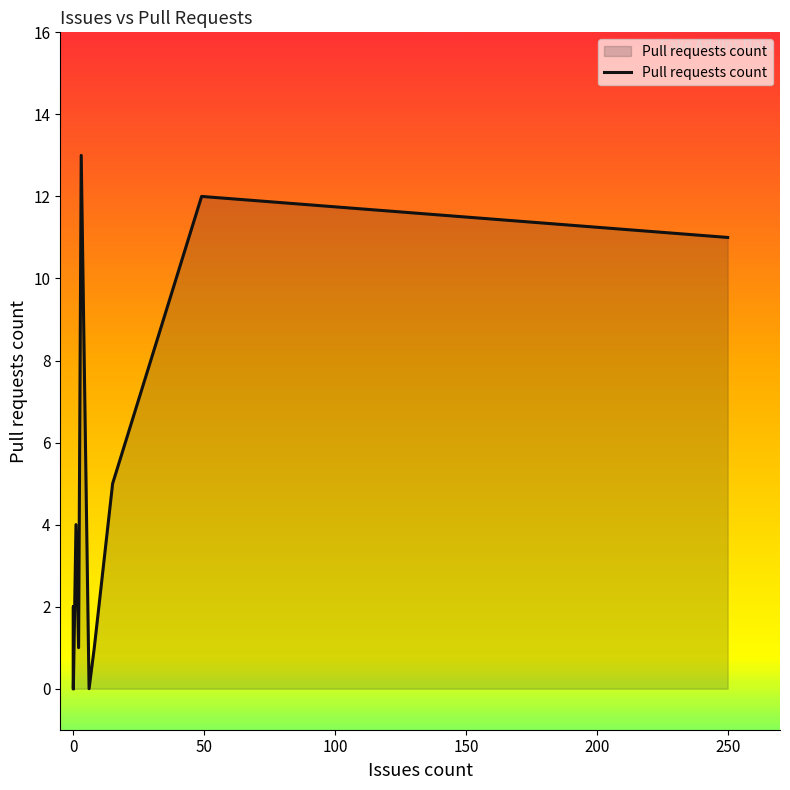

How many interior local peaks (higher than both neighbors) does the data have?

4